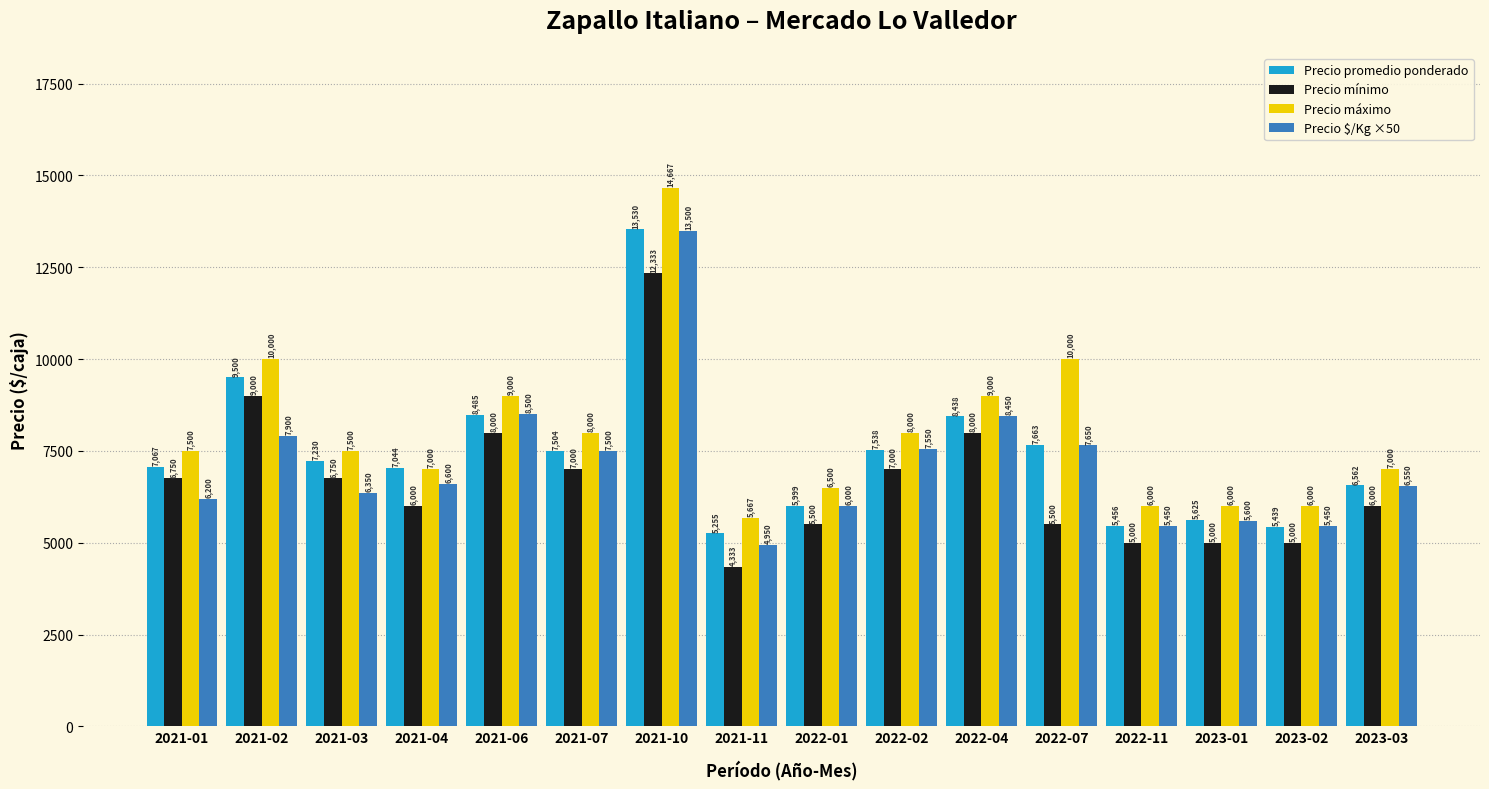

What is the average value of the Precio máximo series?

7990